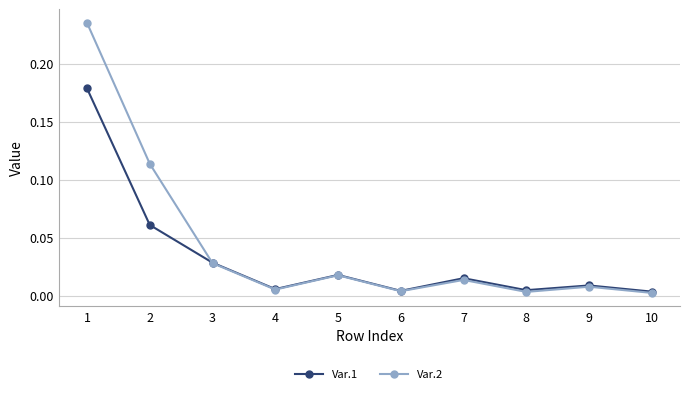

Which series changed the most between 3 and 7?

Var.2